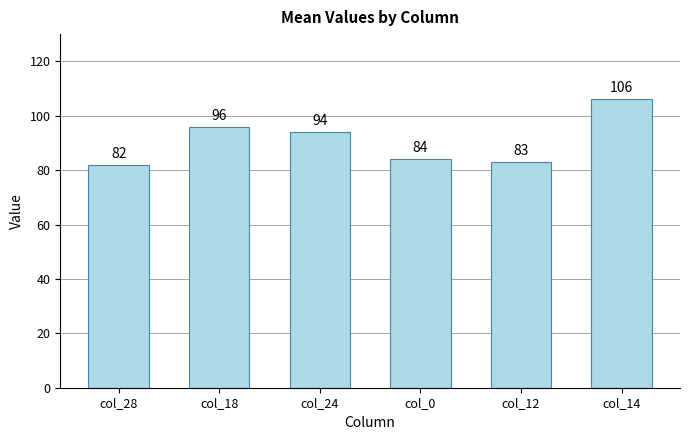

How many values are below 94?

3